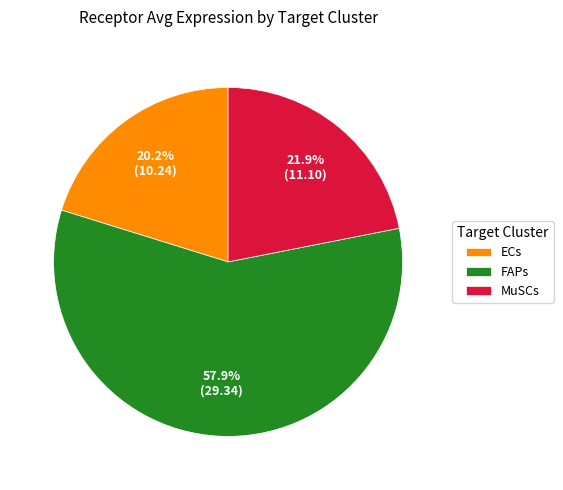

What percentage is the FAPs slice, to the nearest percent?

58%